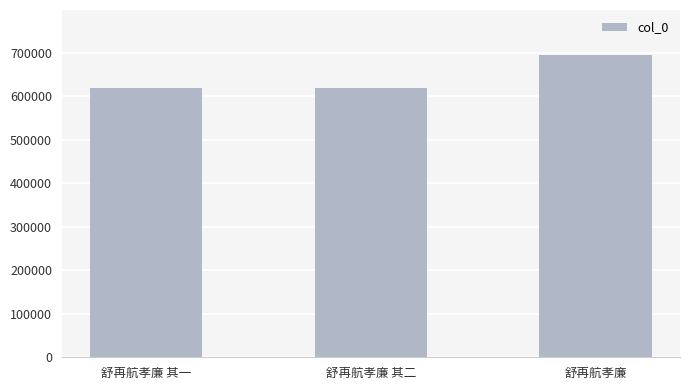

What value does the data have at 舒再航孝廉?

693871